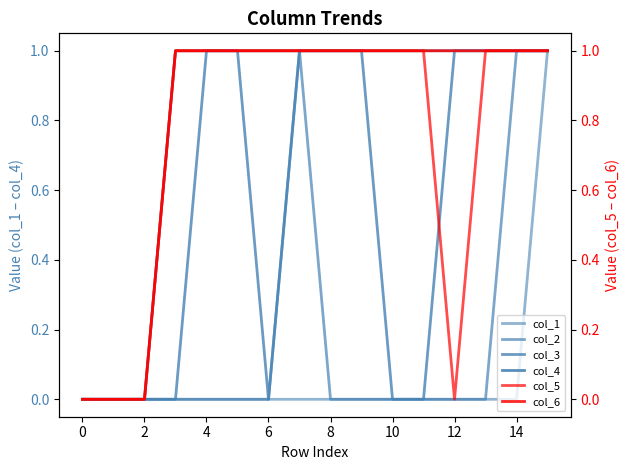

Is the value of col_5 at 11 greater than the value of col_6 at 8?

No